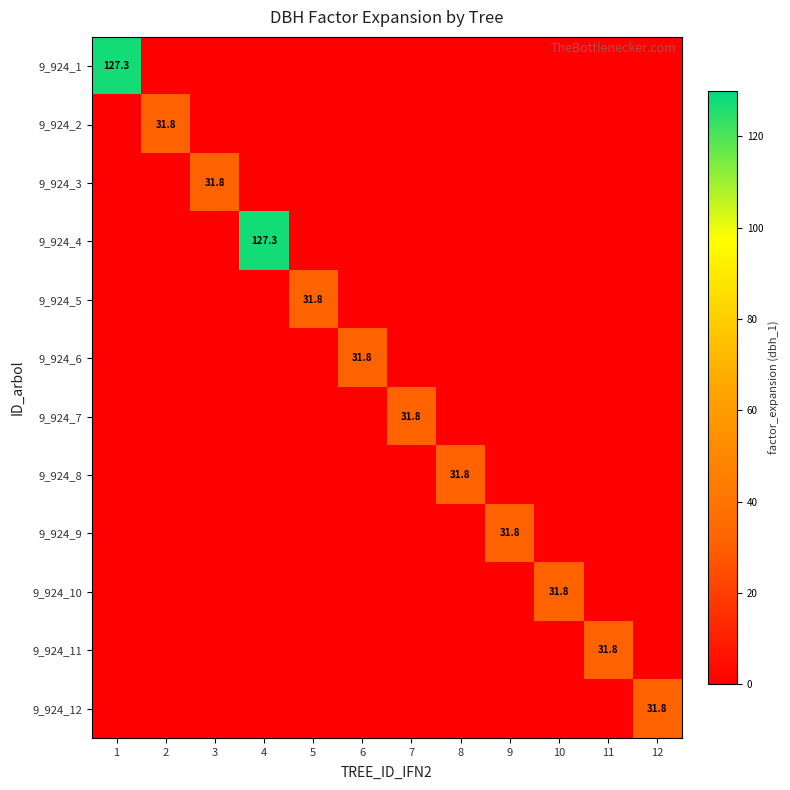

The value of 9_924_2 at 1 is -19.8. True or false?

False